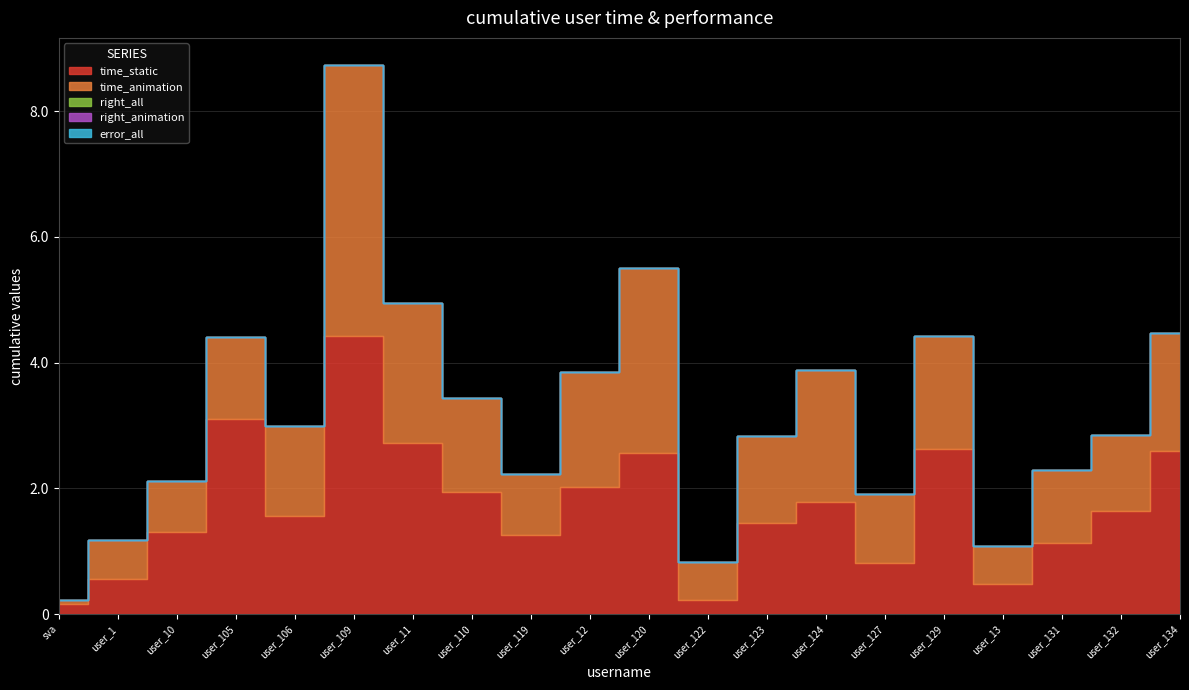

How many lines are shown in the chart?

5